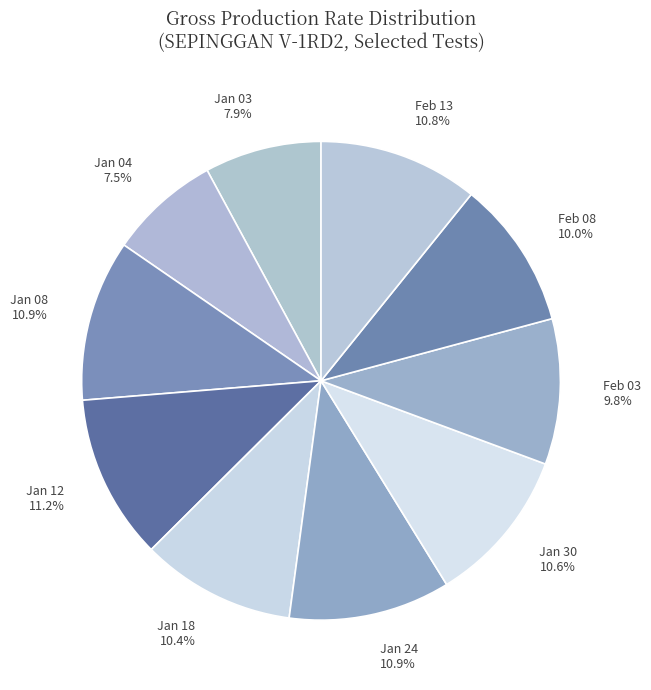

Does any single category account for the majority?

No